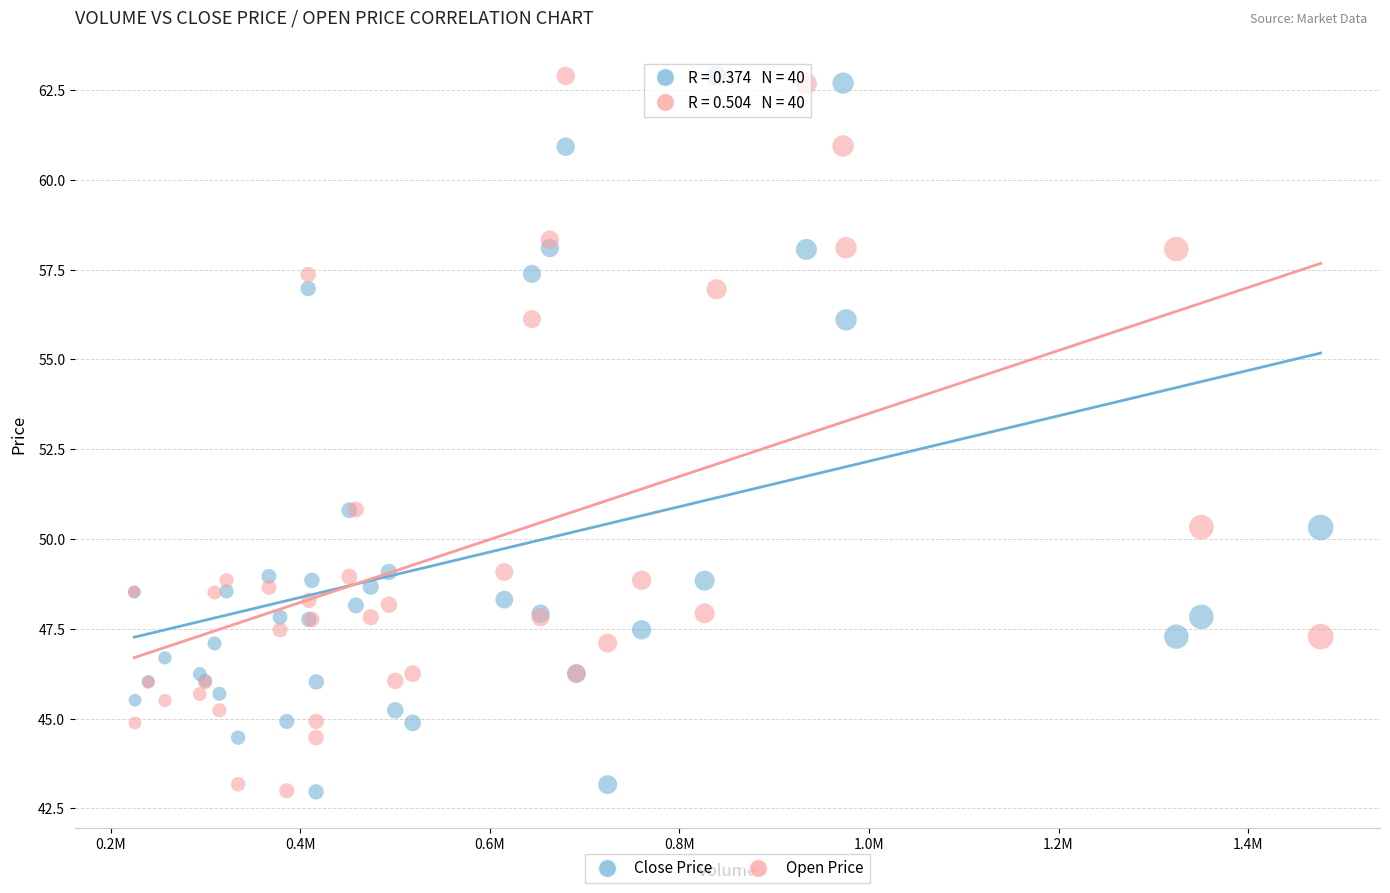

What are all the series names shown in the legend?

Close Price, Open Price